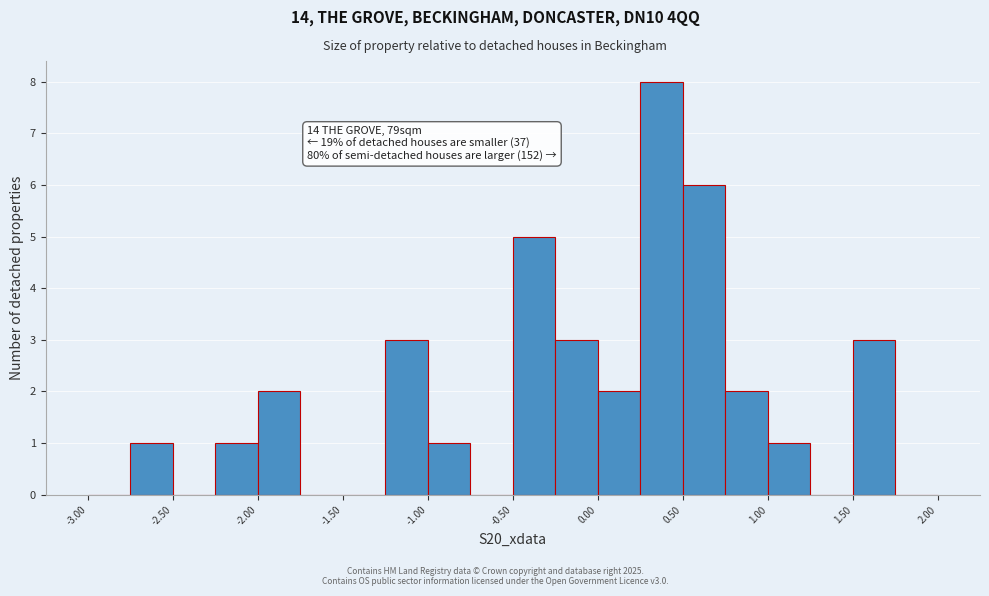

Which range on the x-axis has the tallest bar?

0.25 to 0.50